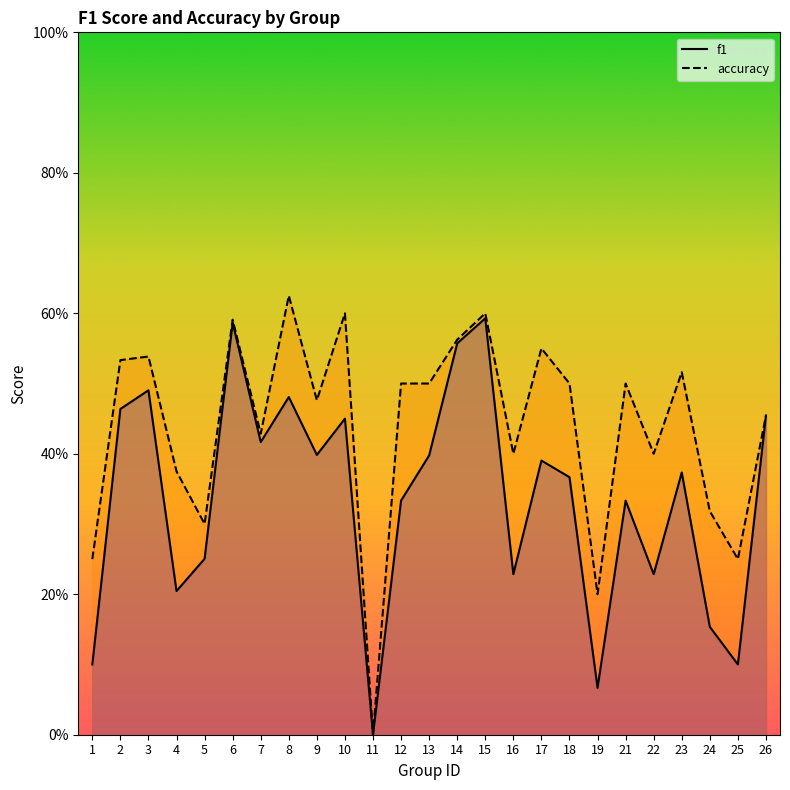

How many values in accuracy are above zero?

24